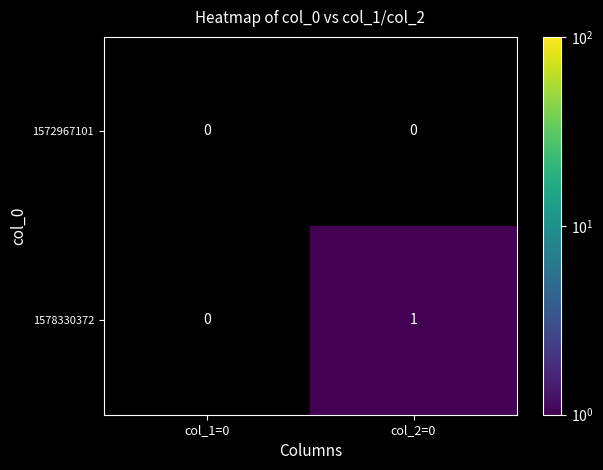

Where is 1578330372 nearest to the value 0?

col_1=0